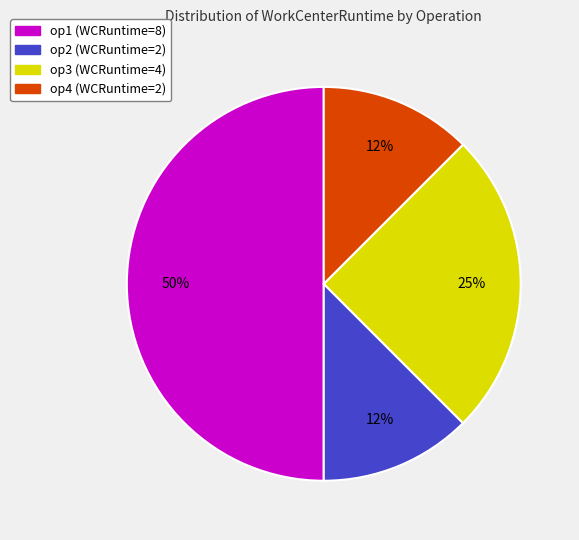

Is it true that op3 is 35% of the pie?

False